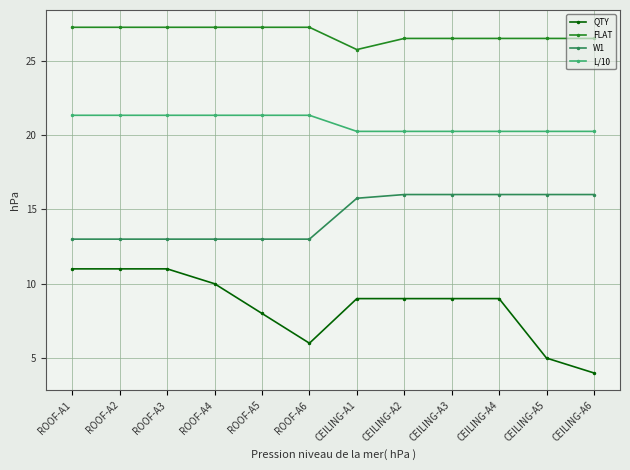

True or false: L/10 and FLAT cross at least once.

False